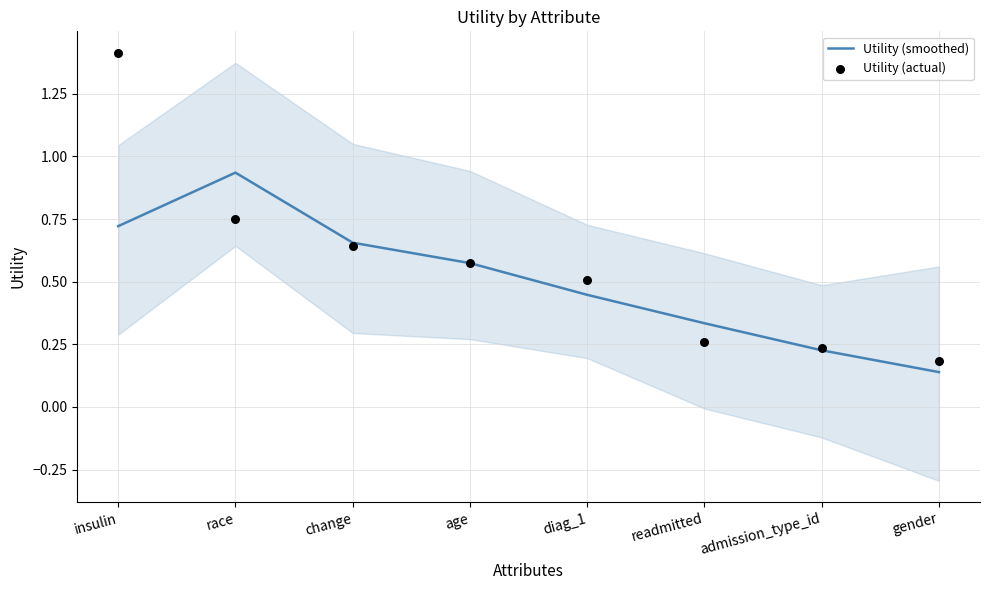

What are all the series names shown in the legend?

Utility (smoothed), Utility (actual)